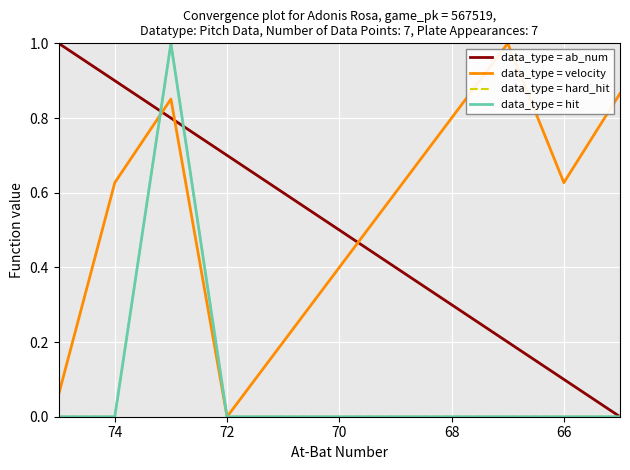

How many intersections are there between data_type = velocity and data_type = hit?

1